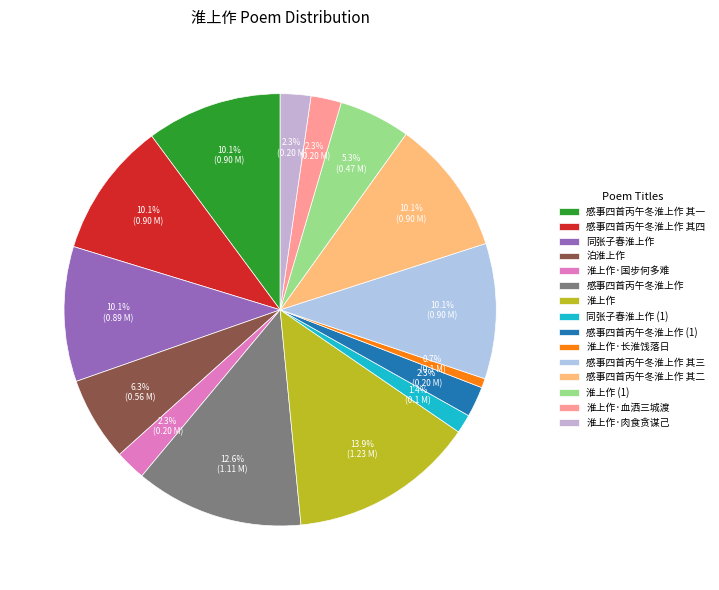

Combined, what portion of the pie is 淮上作 and 感事四首丙午冬淮上作?

26.5%